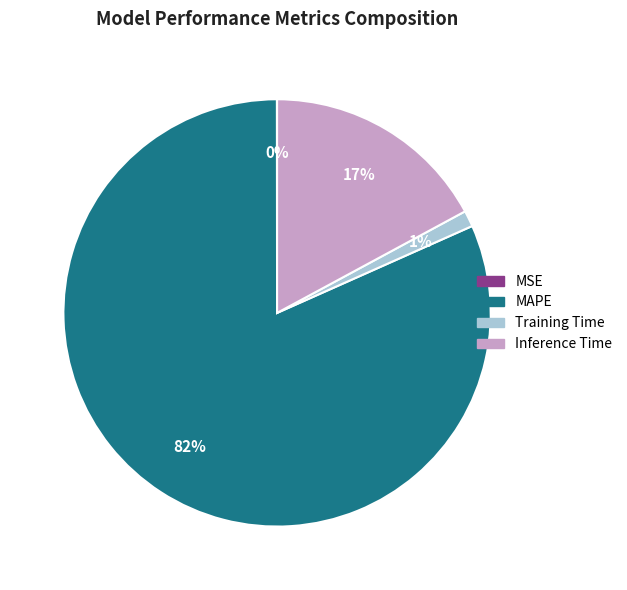

What is the largest slice in the pie chart?

MAPE